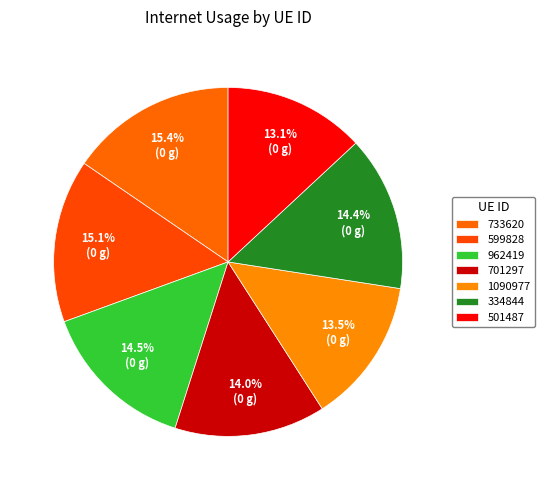

The 599828 slice represents 25% of the pie. True or false?

False